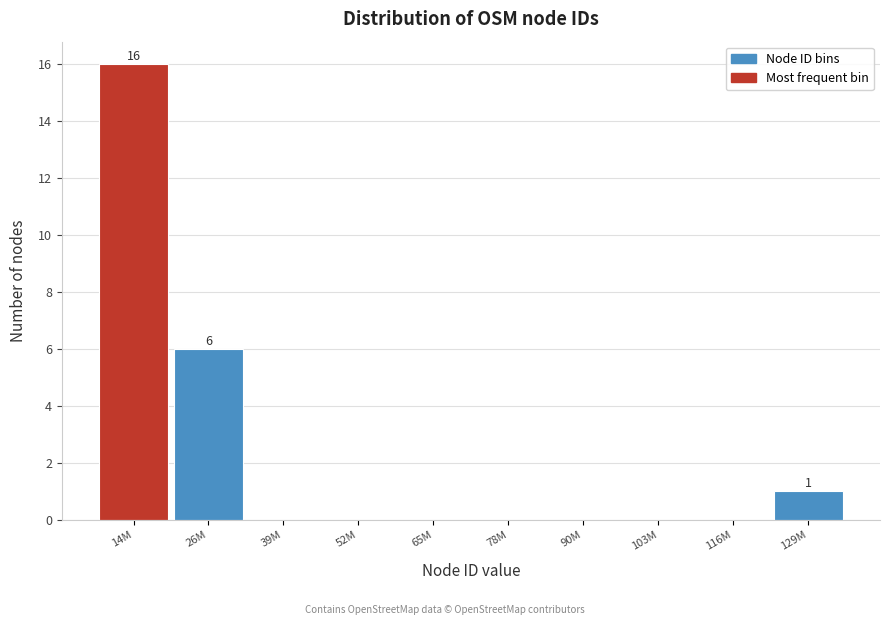

Reading right to left, extract all data points from this chart.

129M=1	116M=0	103M=0	90M=0	78M=0	65M=0	52M=0	39M=0	26M=6	14M=16